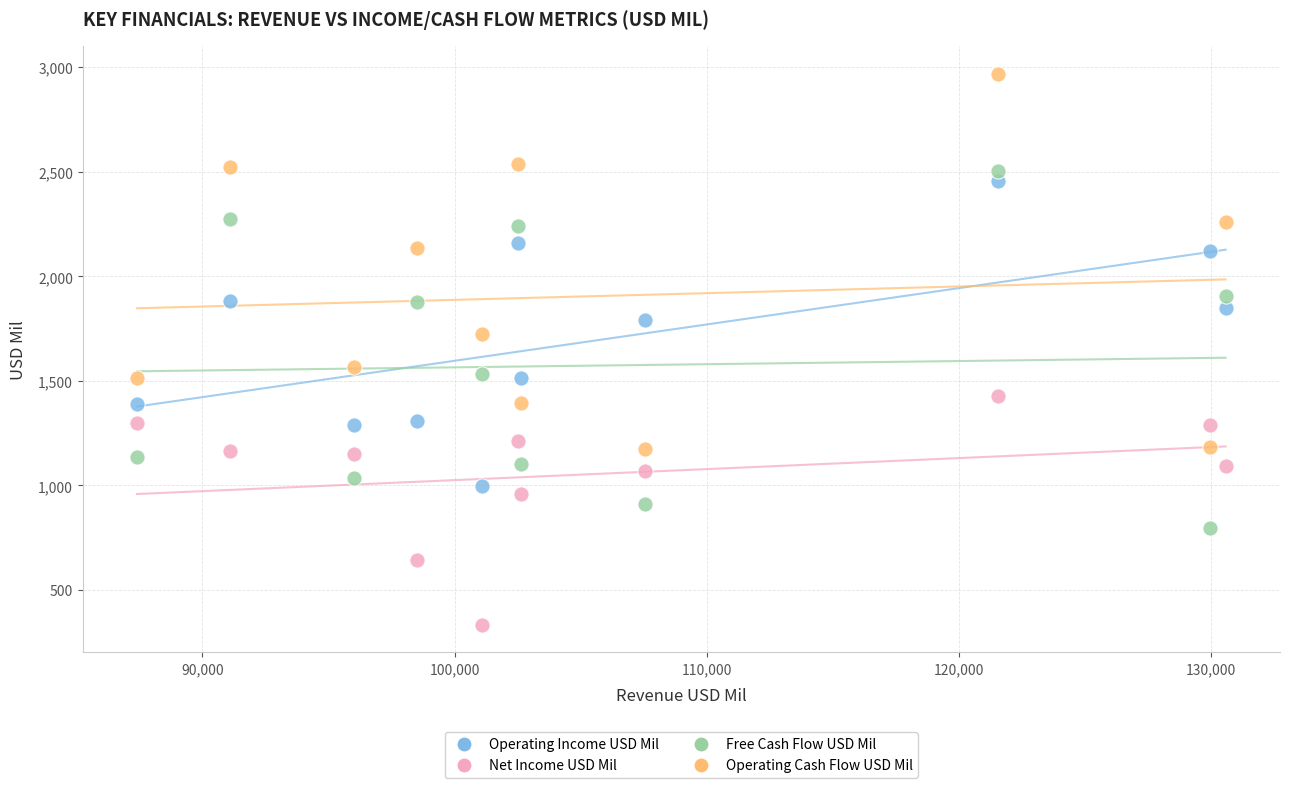

Which series reaches the maximum Y coordinate?

Operating Cash Flow USD Mil